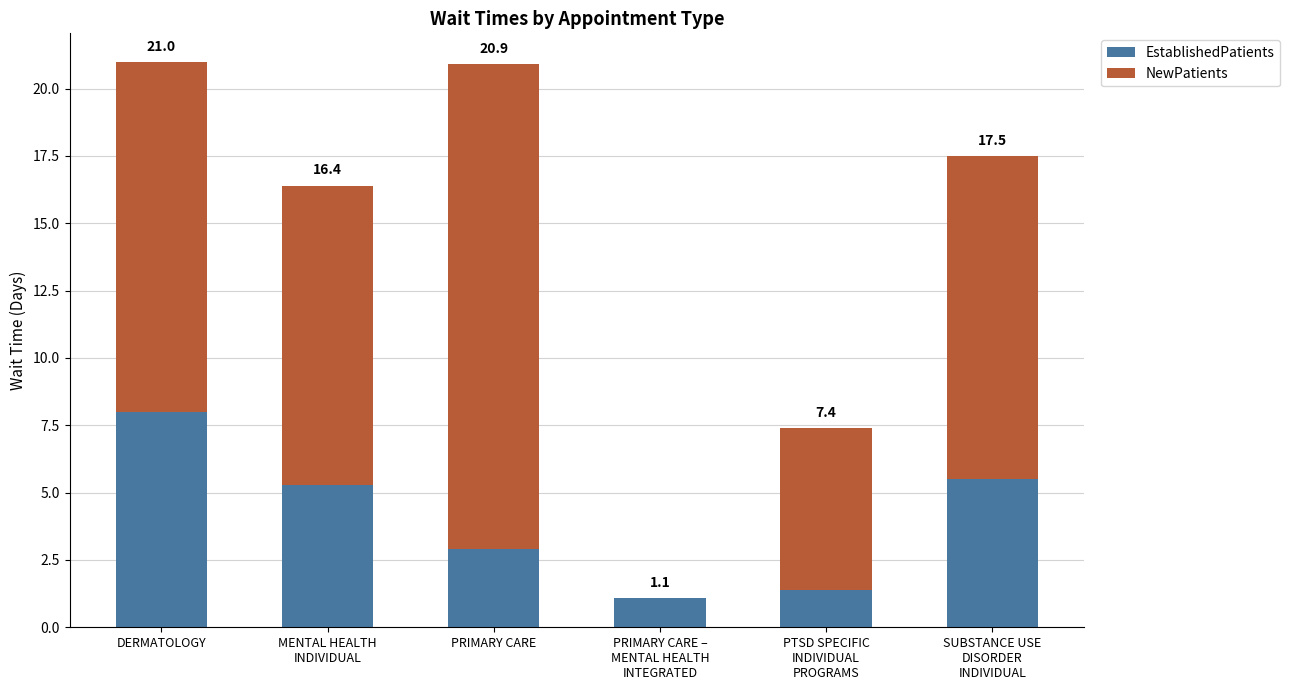

At which category is the sum across all series the highest?

DERMATOLOGY